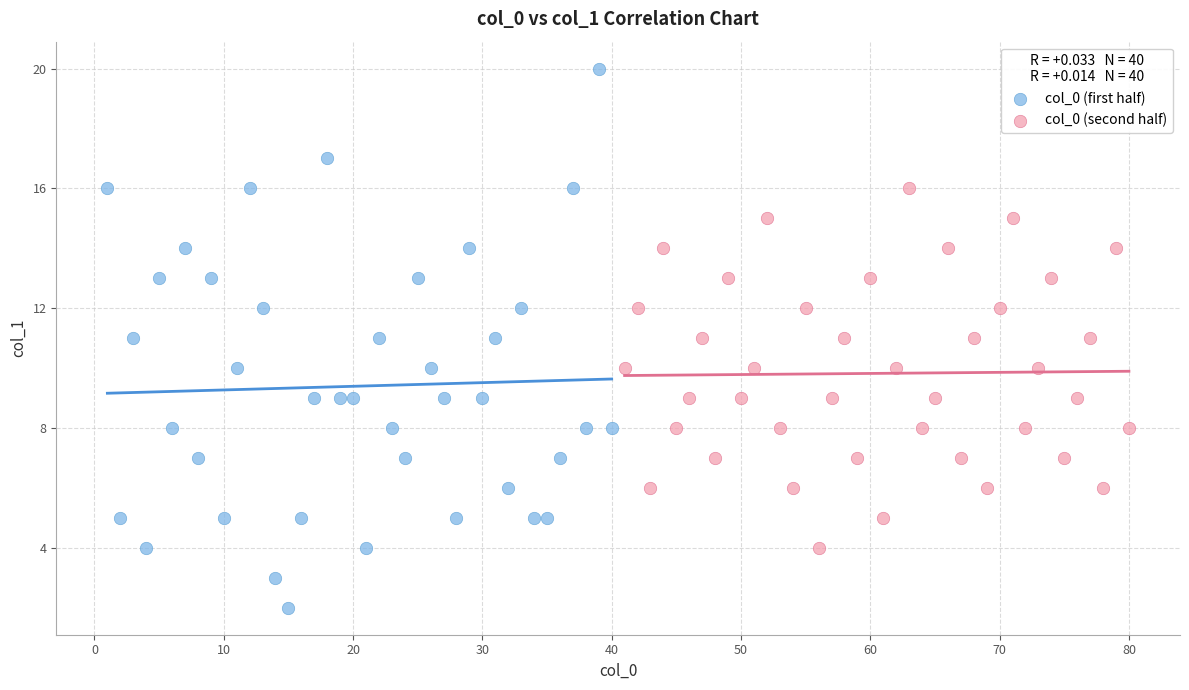

Which series has the largest Y range (max minus min)?

col_0 (first half)